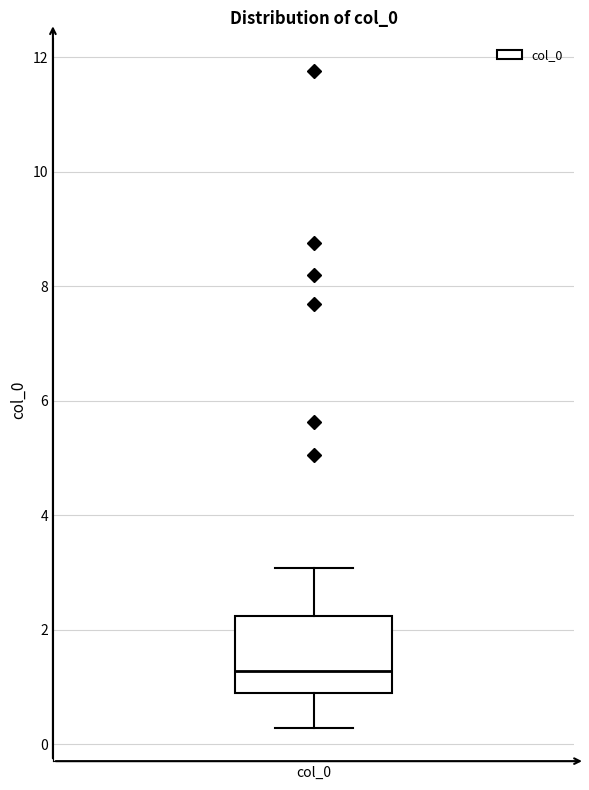

Read this box plot against the y-axis: the position of the median line, the range covered by the box, and the ends of both whiskers. The values are not printed on the chart, so give them approximately, as read against the axis.

median 1.2, box 0.8 to 2.2, whiskers 0.2 to 3.0